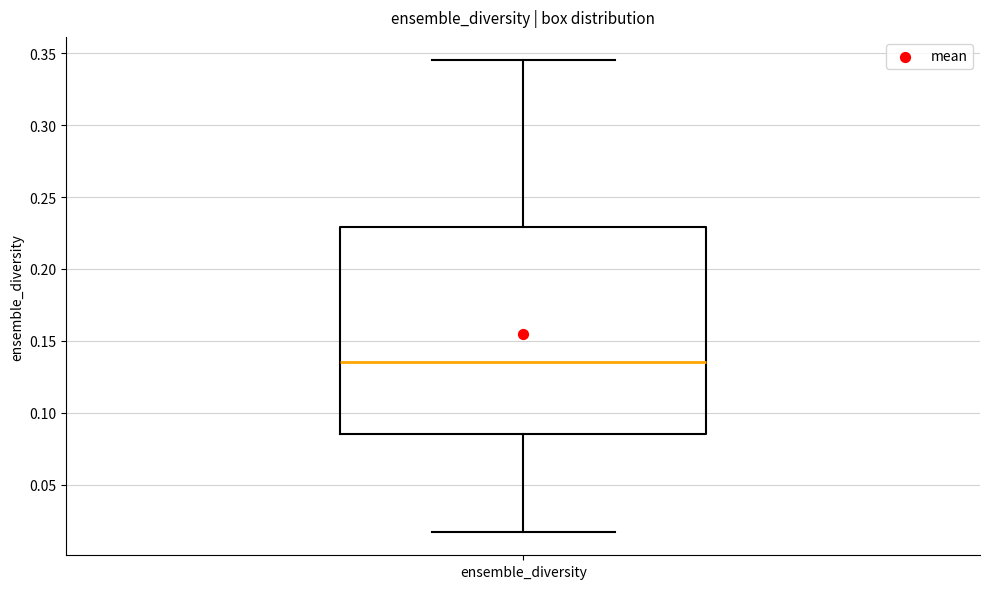

Transcribe this box plot: give where the median line is, the range the box spans, and where the two whiskers end, as read against the y-axis. The values are not printed on the chart, so give them approximately, as read against the axis.

median 0.135, box 0.085 to 0.230, whiskers 0.015 to 0.345